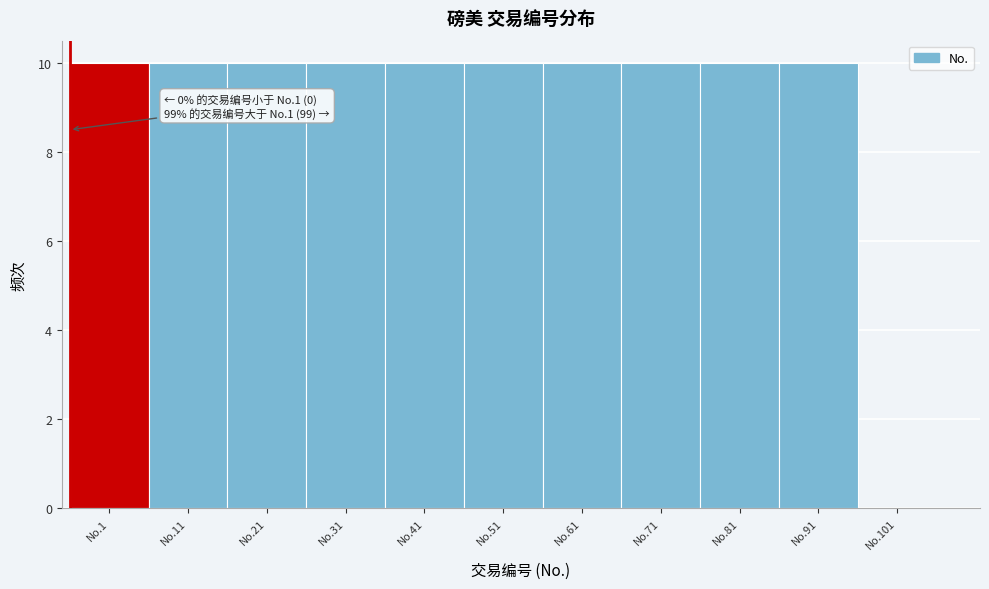

Reading left to right, transcribe all the data shown in this chart.

No.1=10	No.11=10	No.21=10	No.31=10	No.41=10	No.51=10	No.61=10	No.71=10	No.81=10	No.91=10	No.101=0